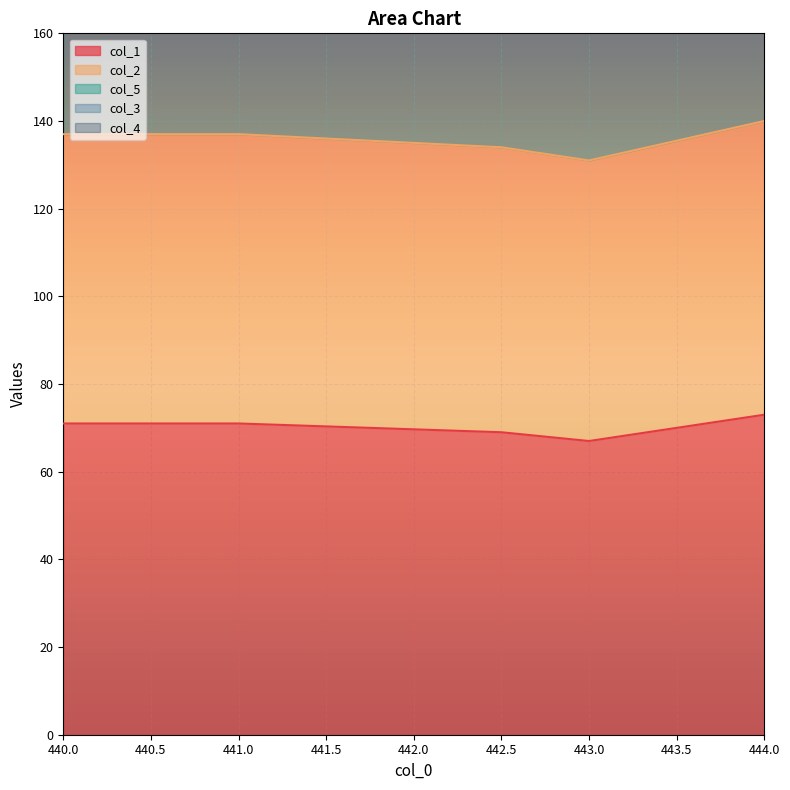

Reading right to left, transcribe all the data shown in this chart.

col_1: 73.0	67.0	69.0	71.0	71.0
col_2: 67.0	64.0	65.0	66.0	66.0
col_5: 149.0	148.0	148.0	148.0	147.0
col_3: 0.5	0.5	0.5	1.5	0.5
col_4: 0.0	0.0	0.0	0.0	0.0